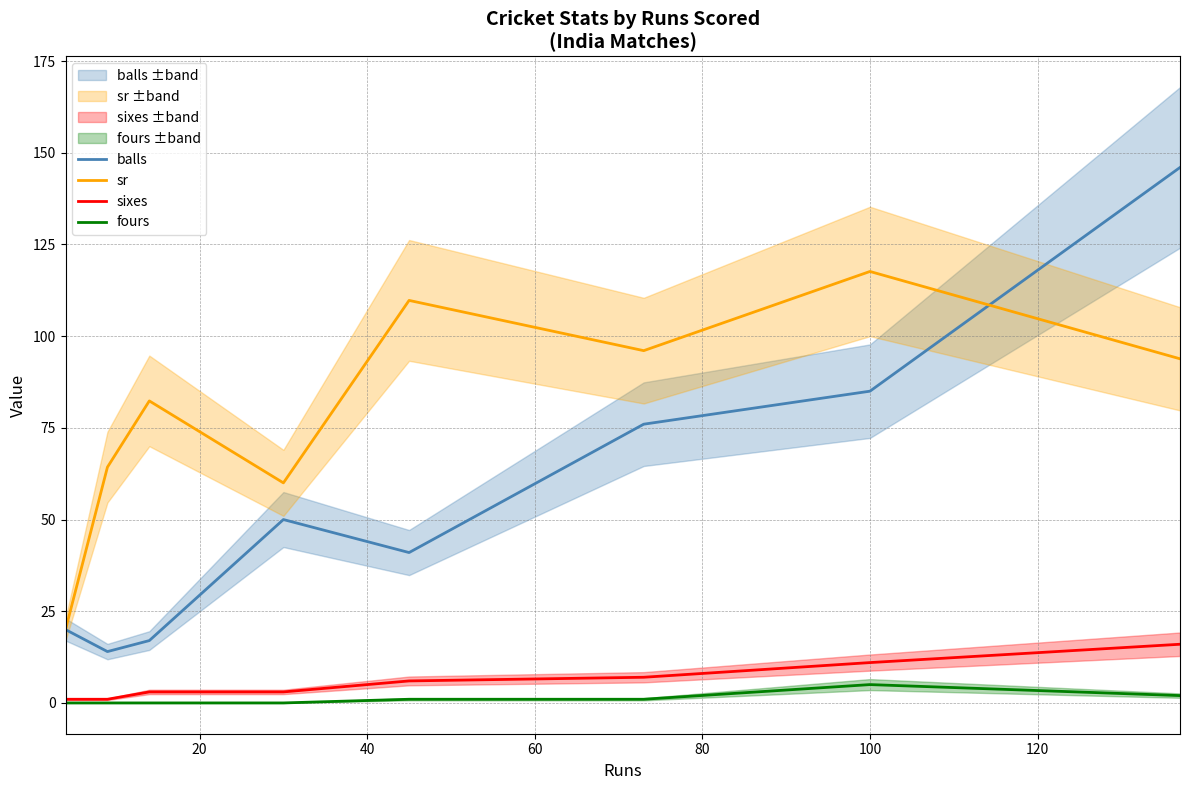

What are all the series names shown in the legend?

balls, sr, sixes, fours